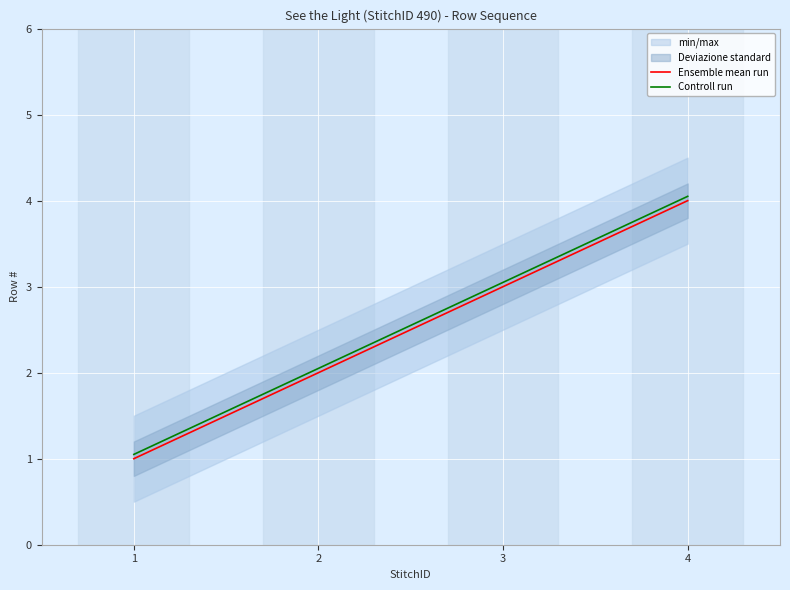

List the series in order of their overall mean, lowest first.

Ensemble mean run, Controll run